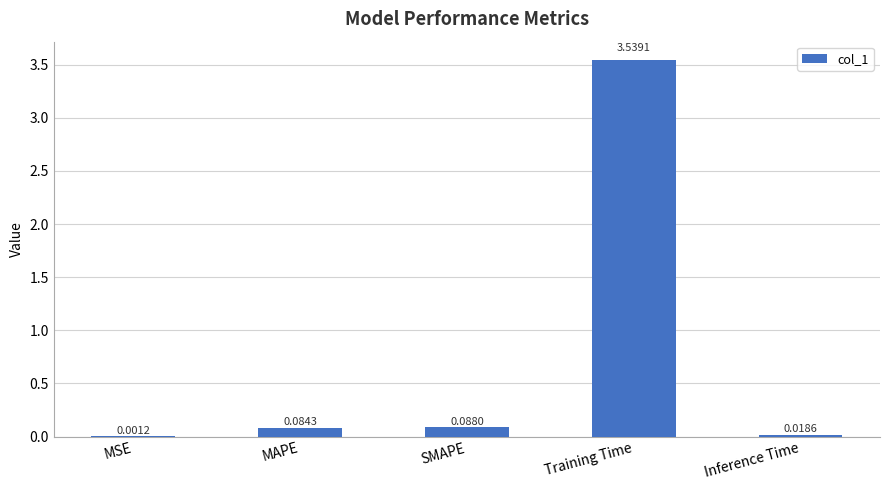

At which label is the value closest to 1?

SMAPE